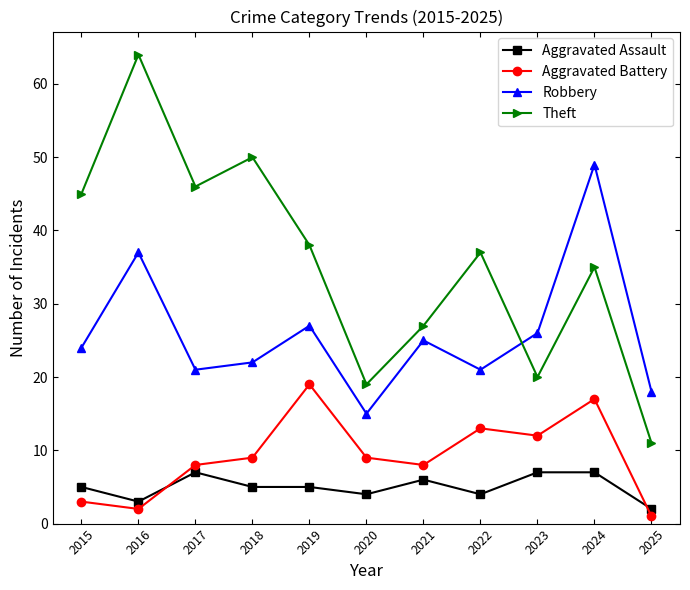

Where is the first local maximum for Aggravated Battery?

2019